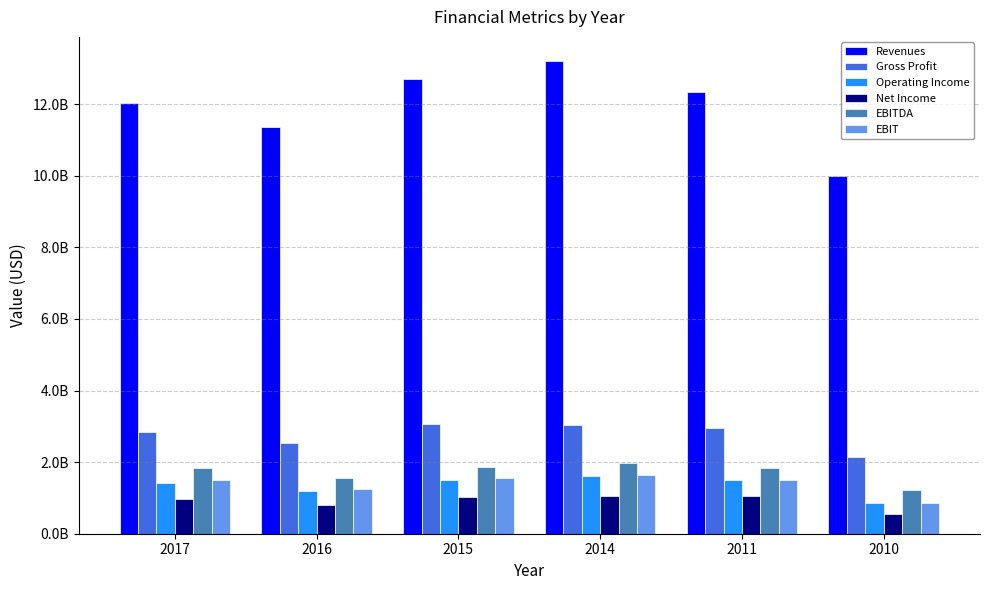

Where does the EBITDA series first go above 1845874000?

2015